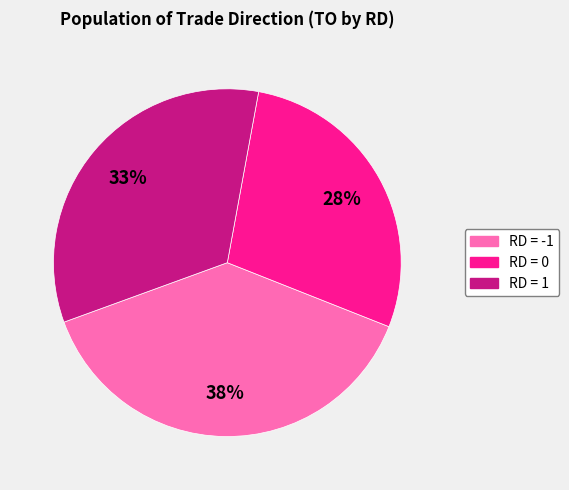

Does any single category account for the majority?

No